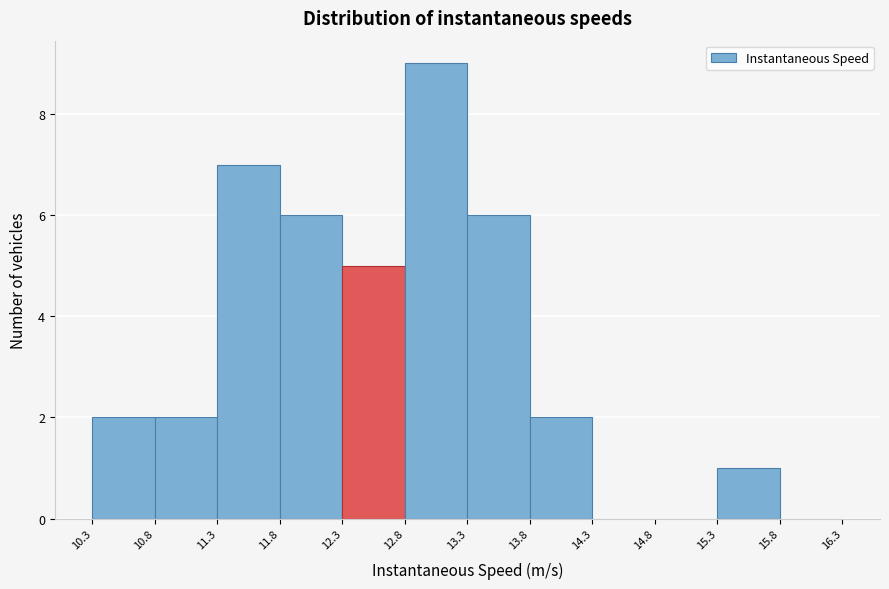

How tall is the bar that spans 15.3 to 15.8 on the x-axis? The values are not printed on the chart, so give them approximately, as read against the axis.

1